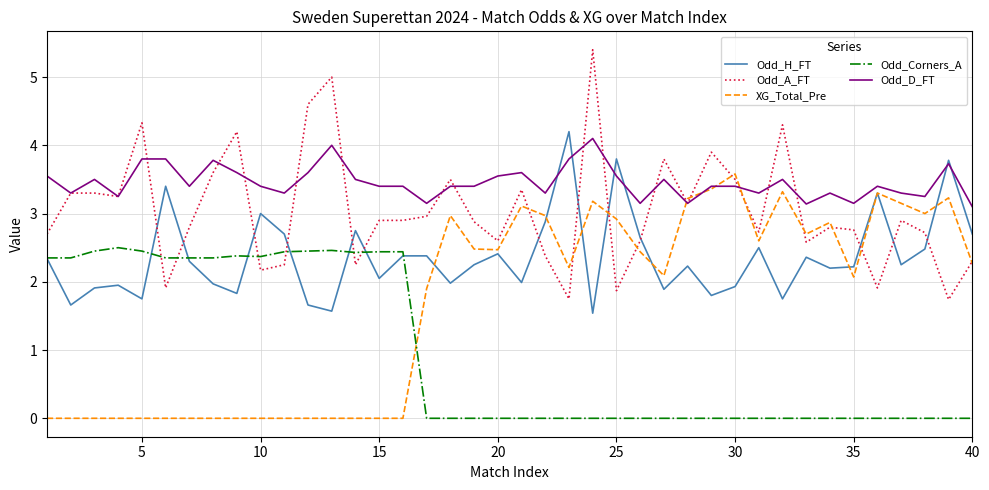

Which series has the largest total across all categories?

Odd_D_FT